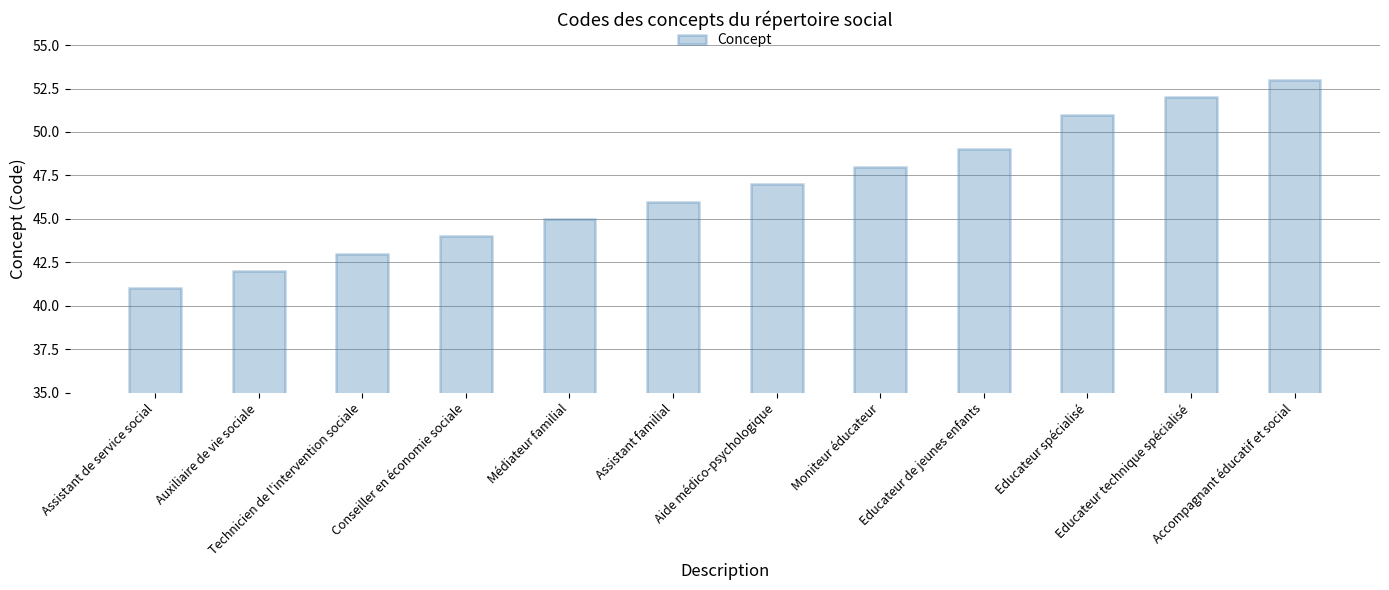

What is the change in value from Technicien de l'intervention sociale to Aide médico-psychologique?

+4